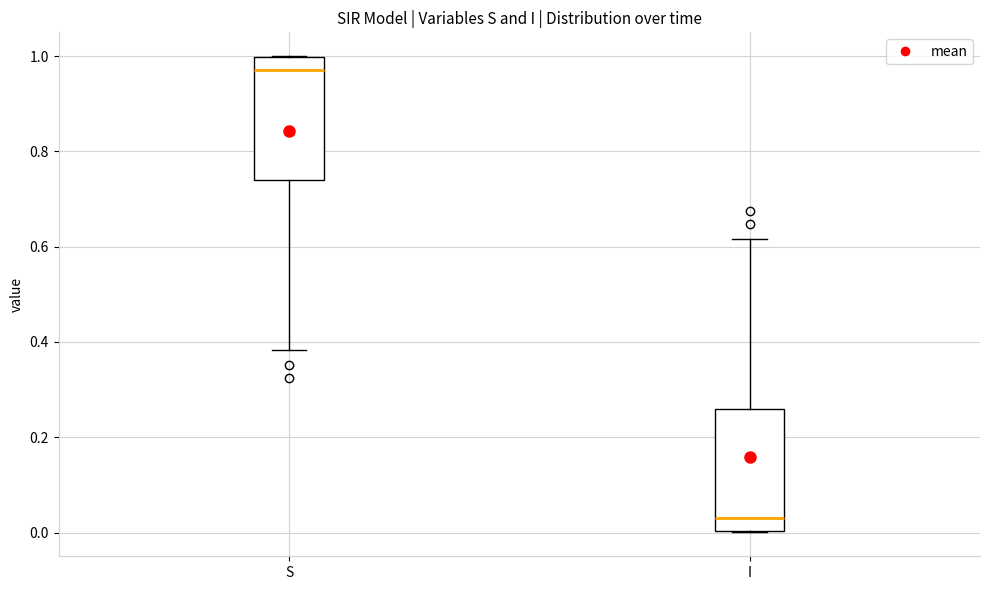

Where does the median line of the box for S sit on the y-axis? The values are not printed on the chart, so give them approximately, as read against the axis.

0.98